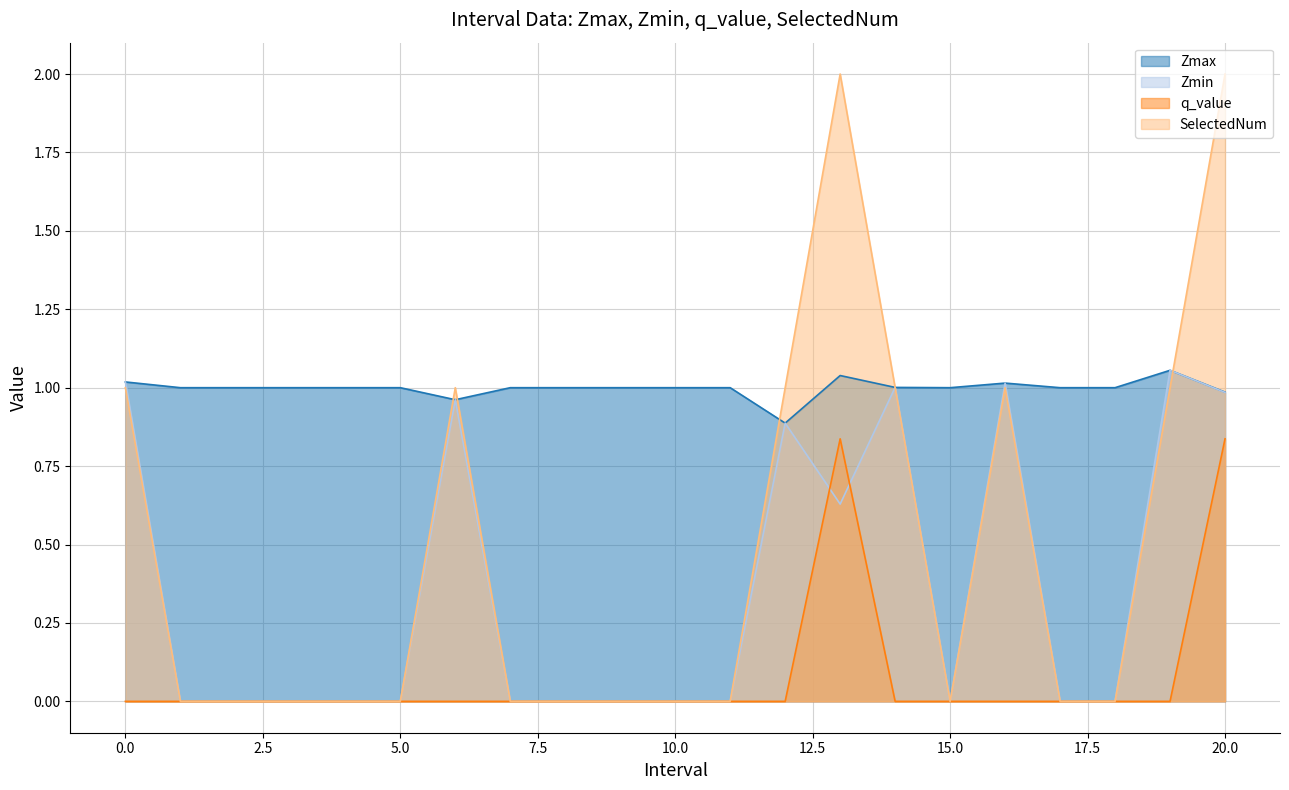

Where is the first local minimum for SelectedNum?

15.0